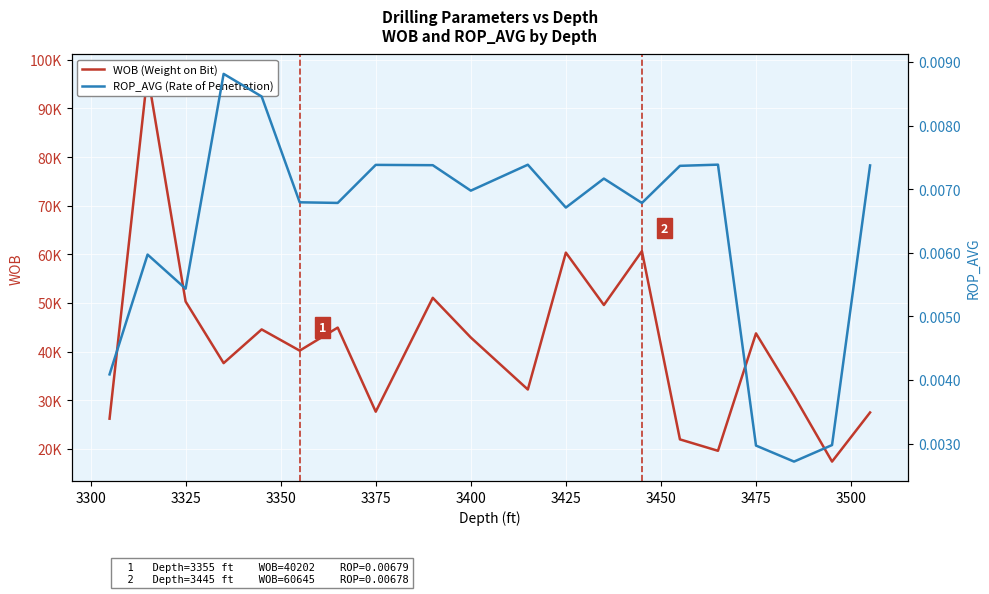

Reading left to right, list all the values displayed in this chart.

WOB (Weight on Bit): 26217.9	97087.9	50301.6	37638.0	44564.6	40202.4	44938.1	27652.1	51058.5	42902.5	32214.5	60347.2	49582.1	60644.6	21961.0	19615.6	43748.5	30930.1	17397.7	27492.8
ROP_AVG (Rate of Penetration): 0.0	0.0	0.0	0.0	0.0	0.0	0.0	0.0	0.0	0.0	0.0	0.0	0.0	0.0	0.0	0.0	0.0	0.0	0.0	0.0